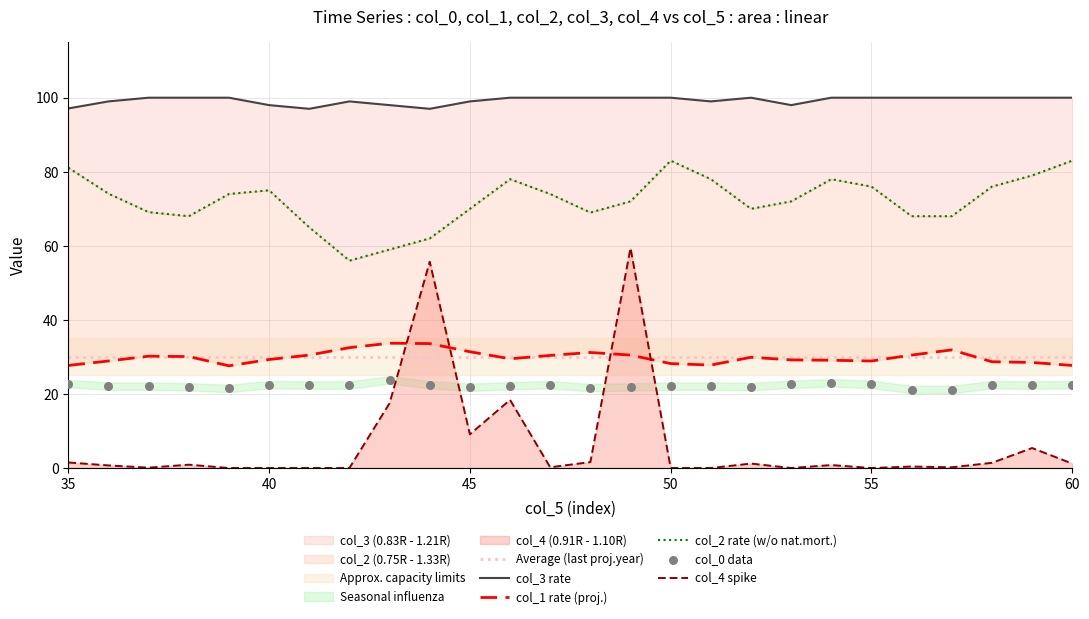

Which series has the largest total across all categories?

col_3